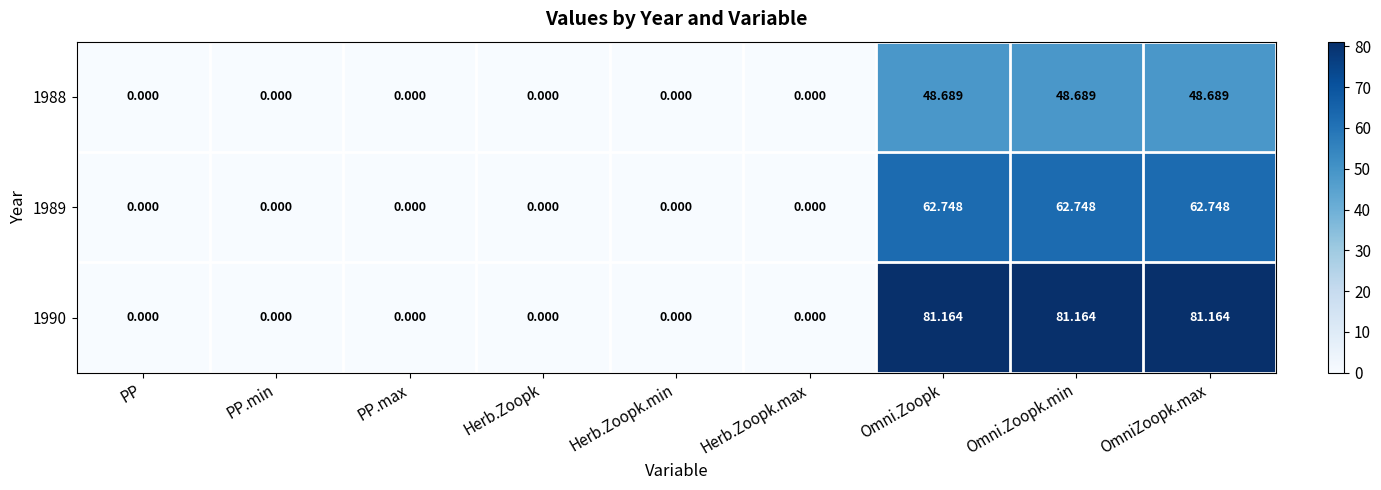

Is the value of 1990 at Herb.Zoopk greater than the value of 1988 at Omni.Zoopk?

No